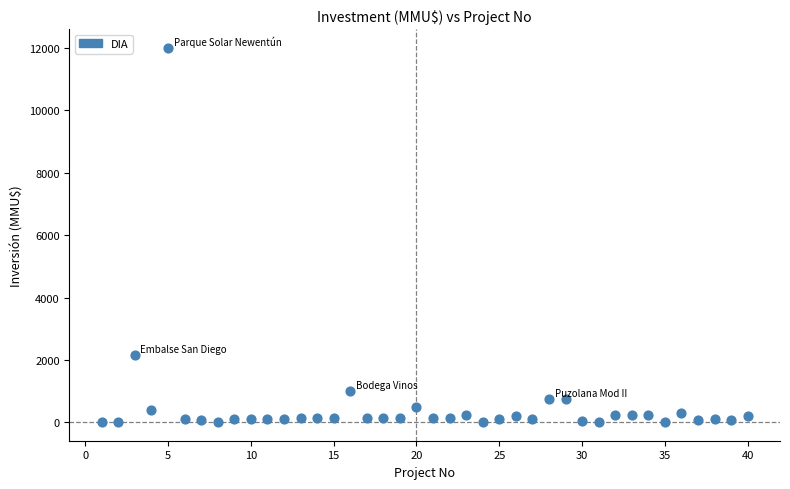

What Y value in the scatter plot is closest to 6005?

2154